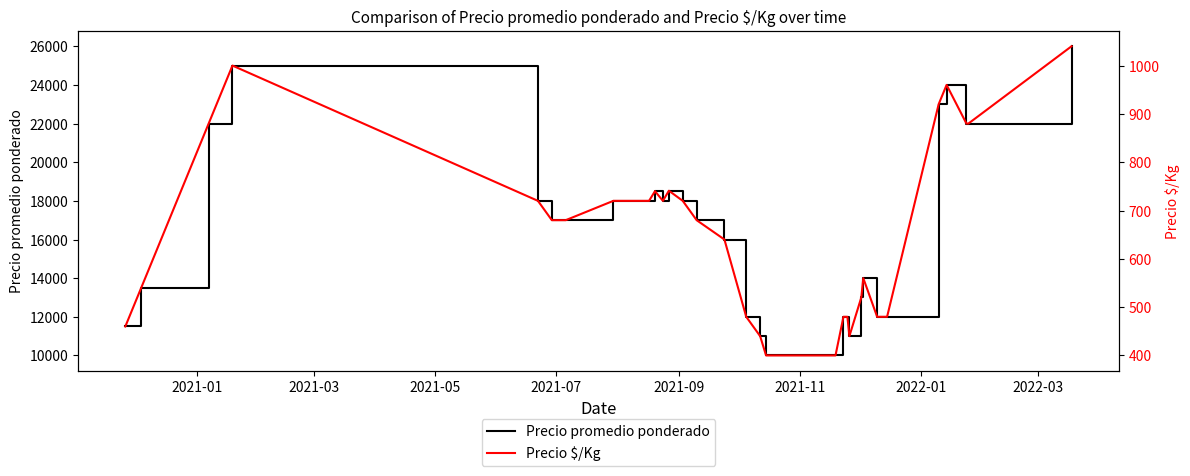

What is the value of the Precio promedio ponderado point at the 2nd from the left?

13500